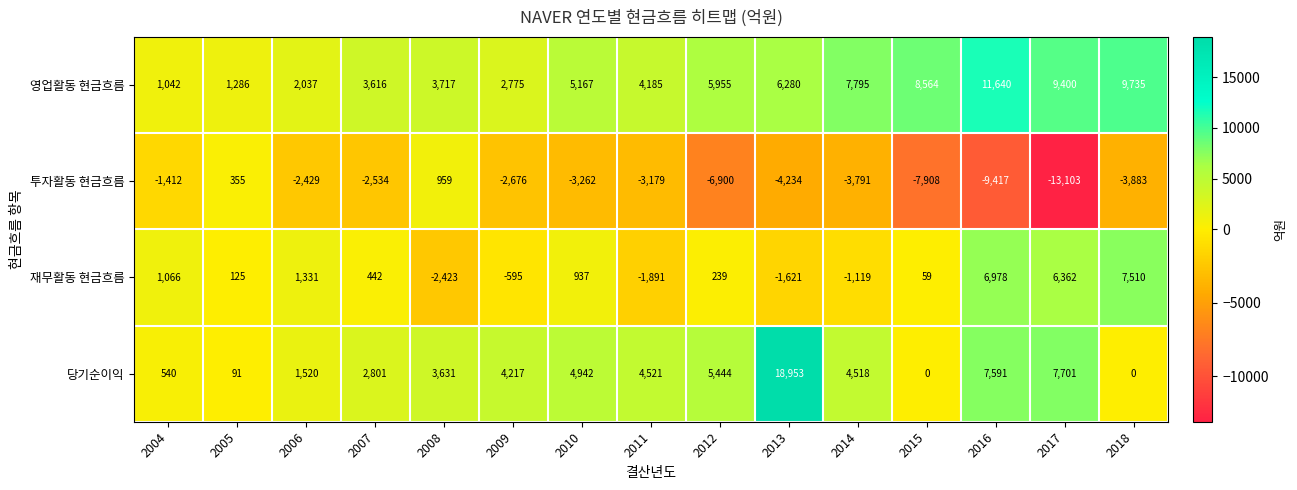

How many distinct data groups are displayed?

4